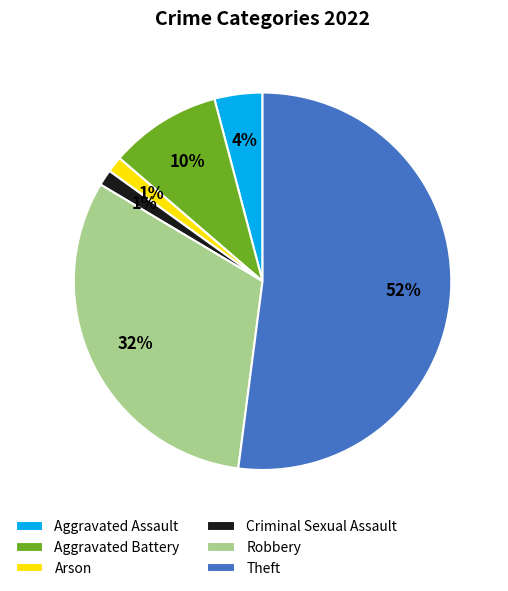

What percentage is the Aggravated Assault slice, to the nearest percent?

4%